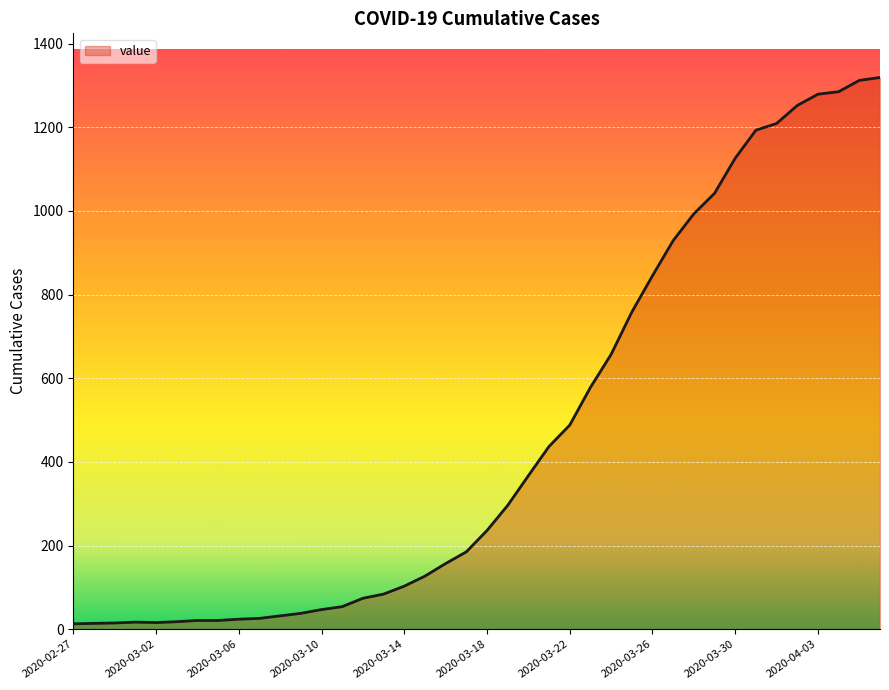

What is the difference between the maximum and minimum values?

1306